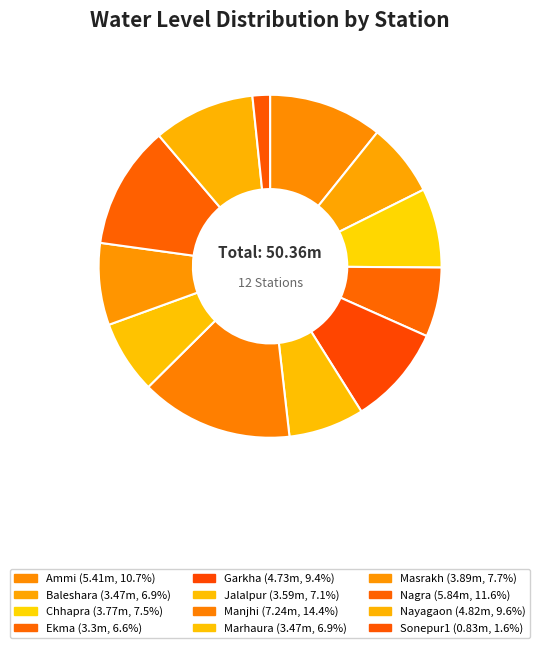

What percentage is the Baleshara slice, to the nearest percent?

7%